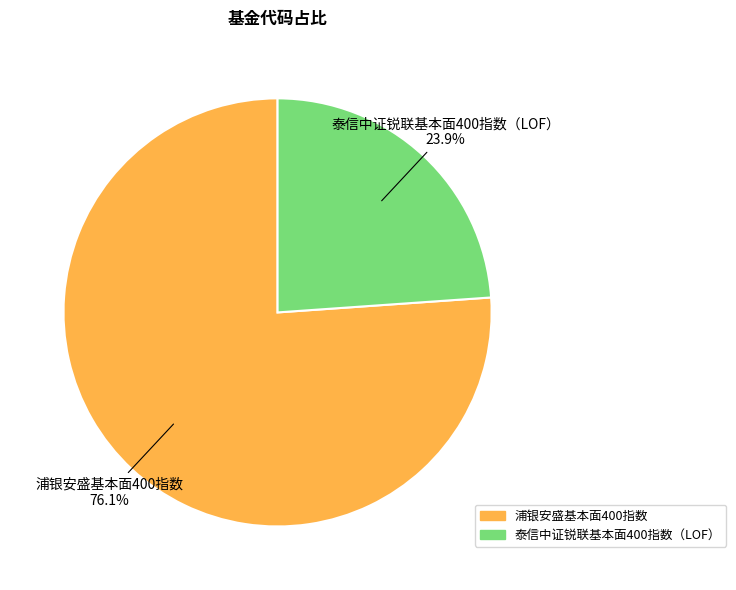

Which slice is the largest?

浦银安盛基本面400指数